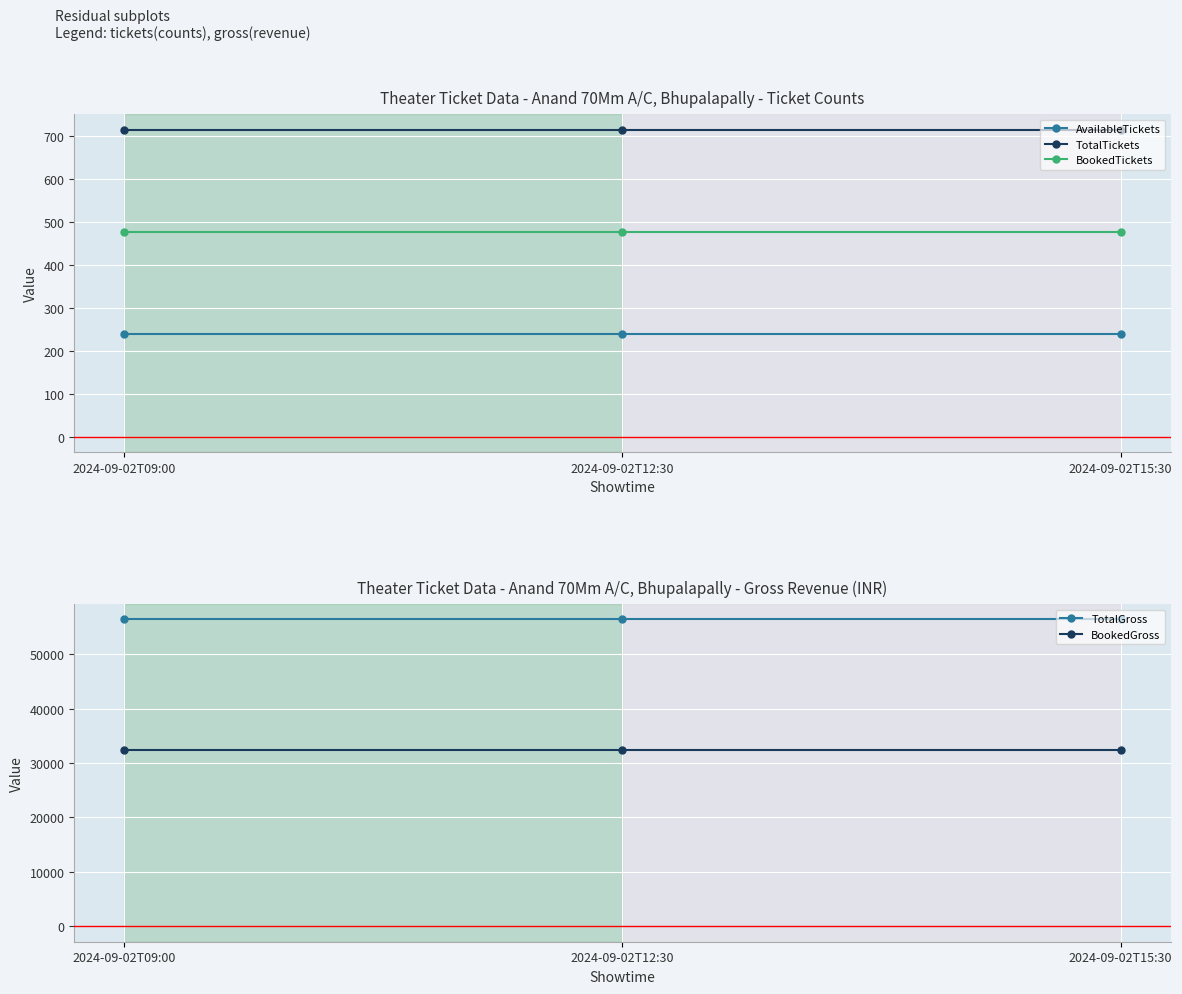

What is the average value of the AvailableTickets series?

240